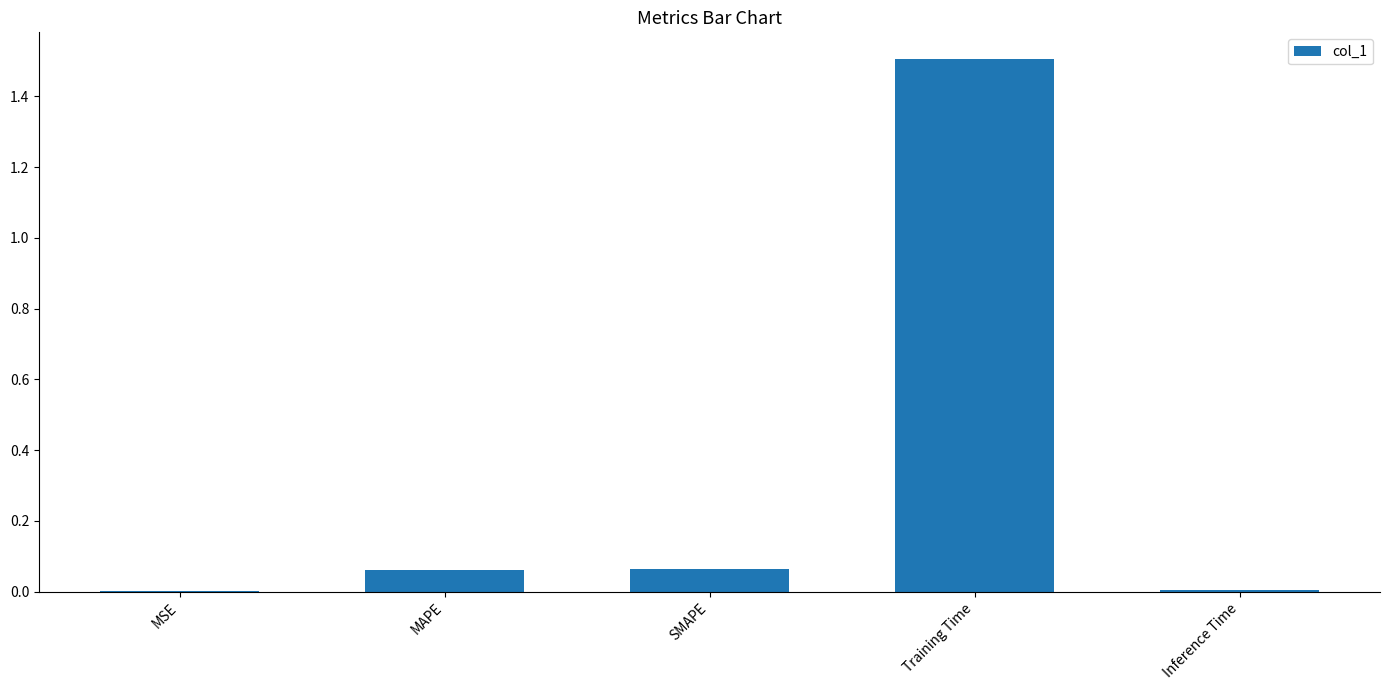

The chart shows a value of 1.5 at Training Time. True or false?

True